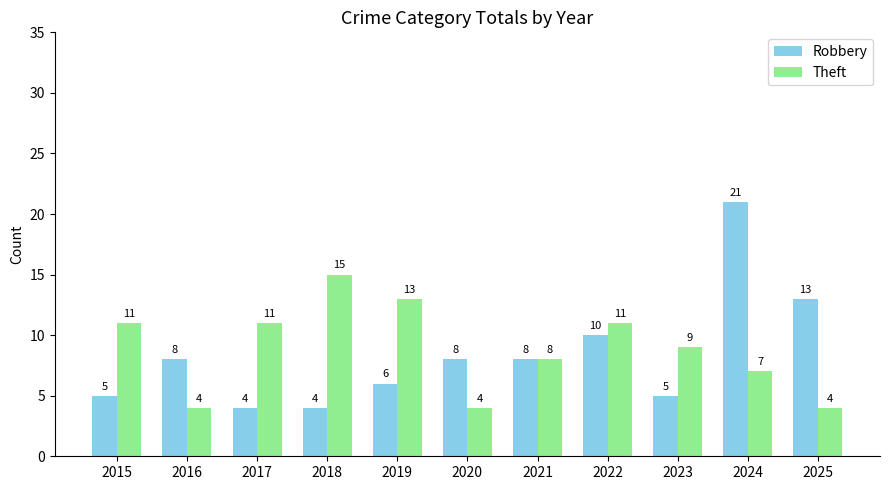

How many categories are shown in the chart?

11